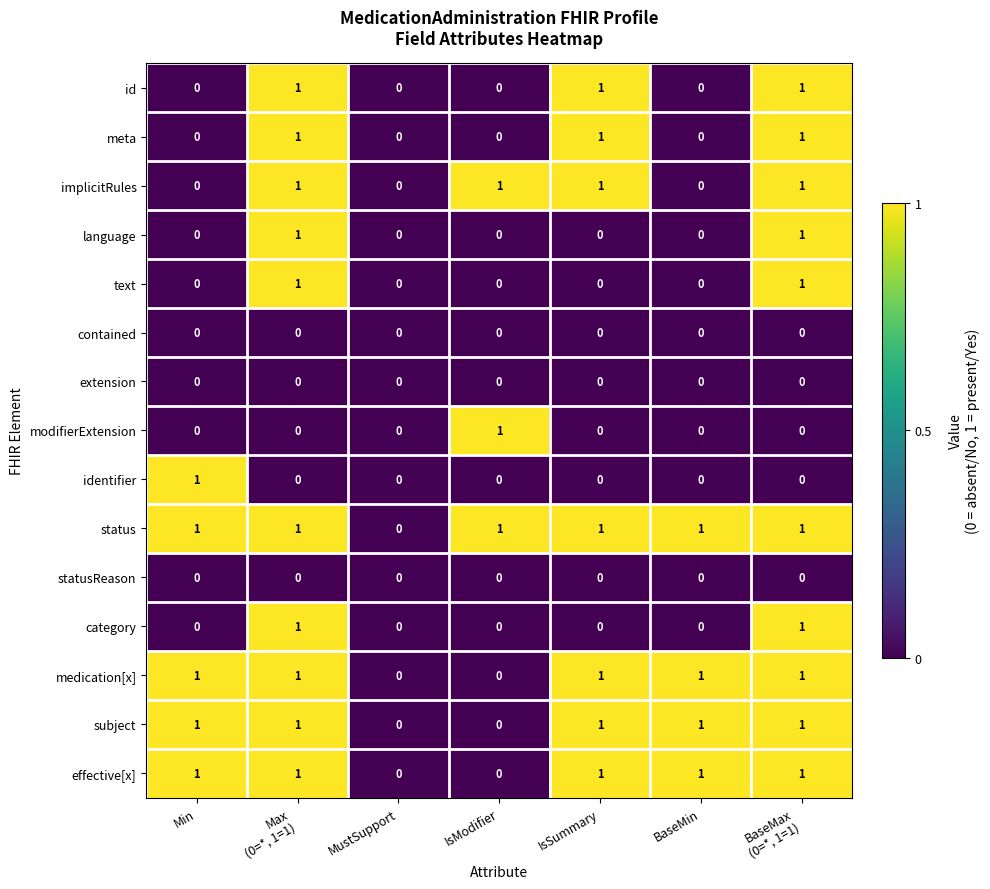

How many text values are between 0 and 1?

7